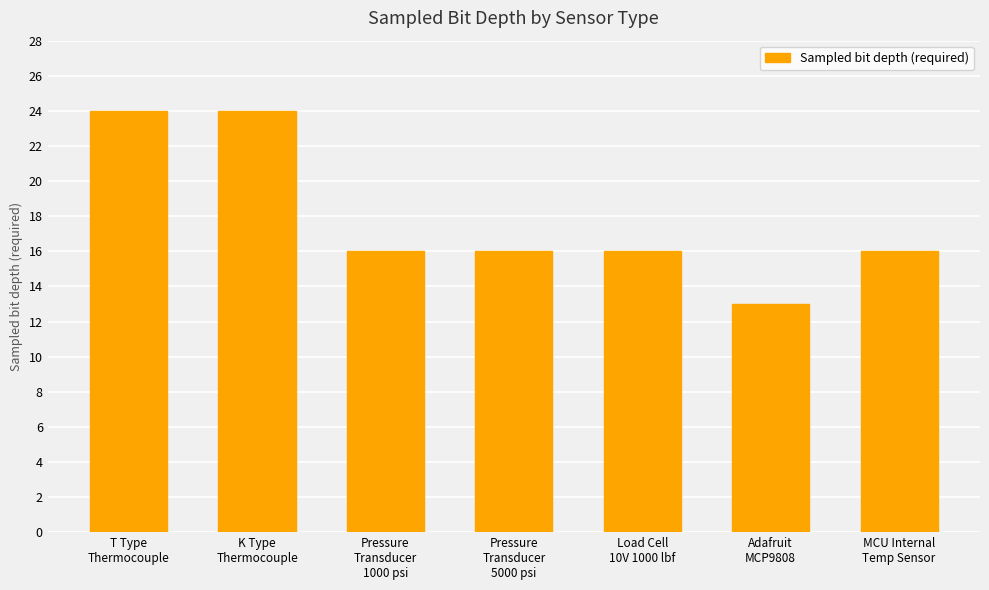

What is the difference between the maximum and minimum values?

11